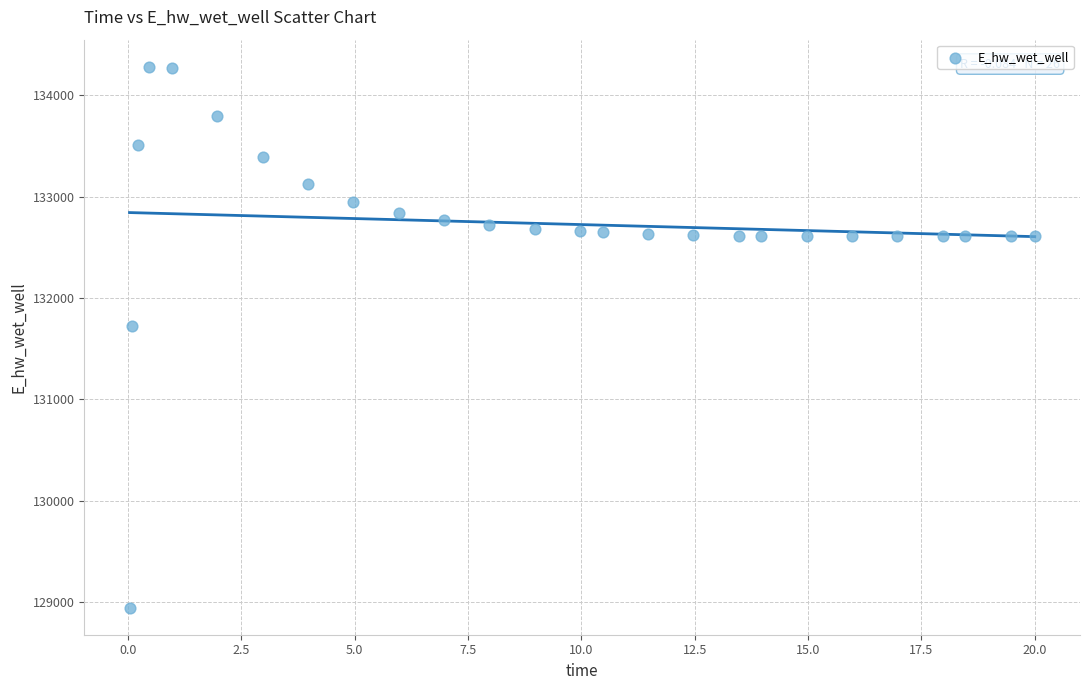

What is the range of Y values (max minus min)?

5341.5